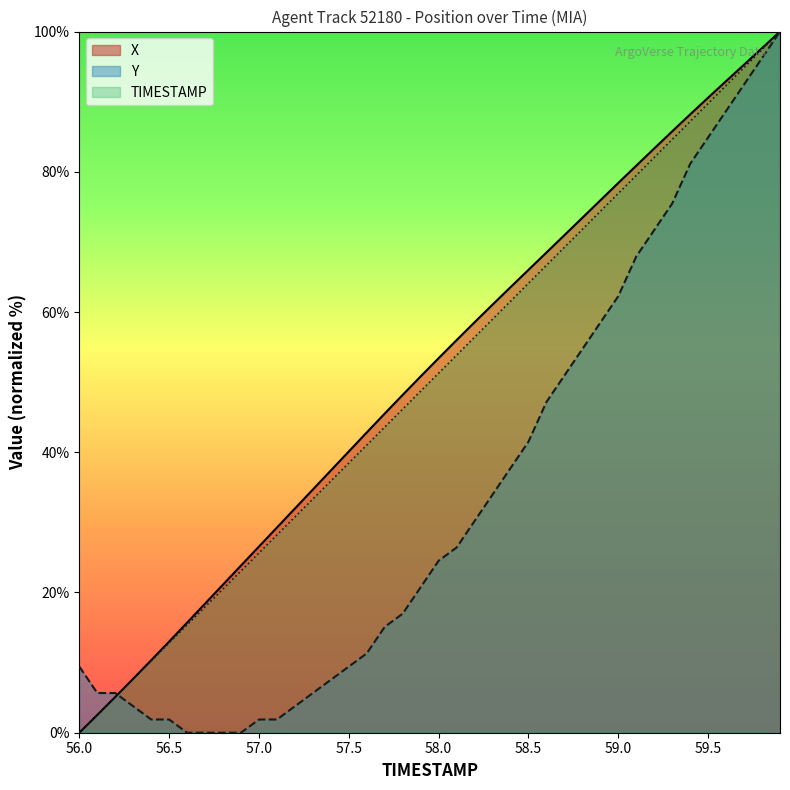

Which series has the widest spread of values?

X